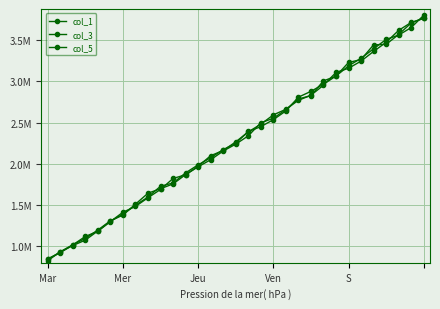

Reading left to right, what are all the values shown in this chart?

col_1: 835414	925833	1004262	1069890	1181892	1298195	1386048	1495493	1594163	1725707	1765069	1888457	1985688	2072328	2170933	2247346	2391600	2450048	2535349	2641336	2809358	2879743	2966739	3066118	3189533	3282612	3397643	3511622	3564146	3655939	3805590
col_3: 842906	916725	1012320	1114826	1177768	1296150	1409277	1479978	1585684	1686436	1820168	1864861	1967982	2097233	2160319	2265333	2386646	2479929	2593435	2661772	2770886	2832604	2954352	3110169	3160385	3248109	3365775	3476646	3621859	3718209	3766289
col_5: 818914	928894	1013697	1091863	1192707	1305726	1374288	1507755	1640741	1695423	1753817	1866968	1962329	2047792	2153757	2237633	2338425	2497346	2552555	2657558	2786770	2828287	3007275	3064272	3231552	3266614	3445917	3451985	3572227	3711989	3772872